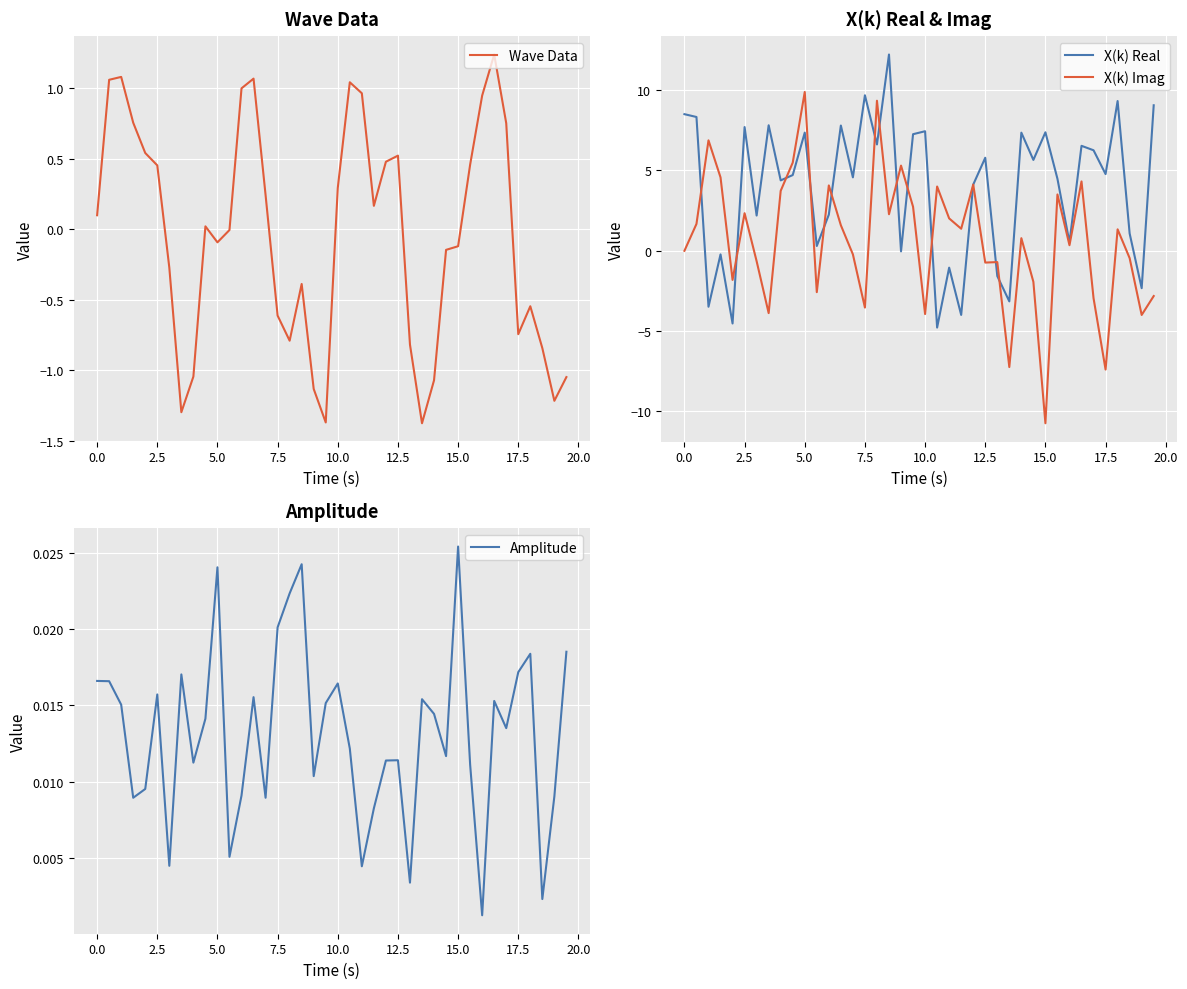

Rank the series by their maximum value, from lowest to highest.

Amplitude, Wave Data, X(k) Imag, X(k) Real